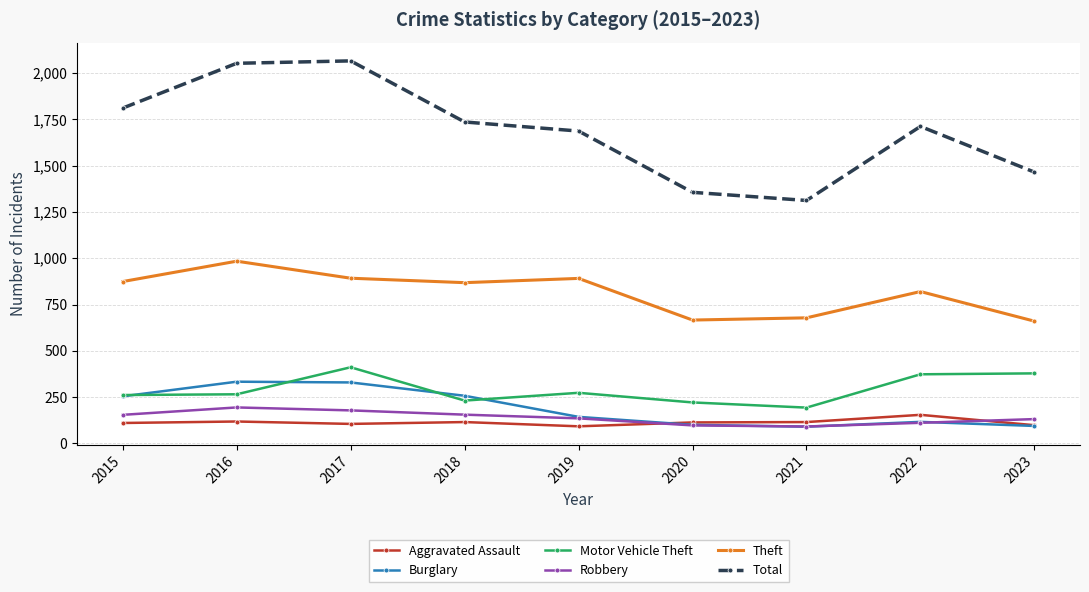

At how many categories does at least one series exceed 1630?

6